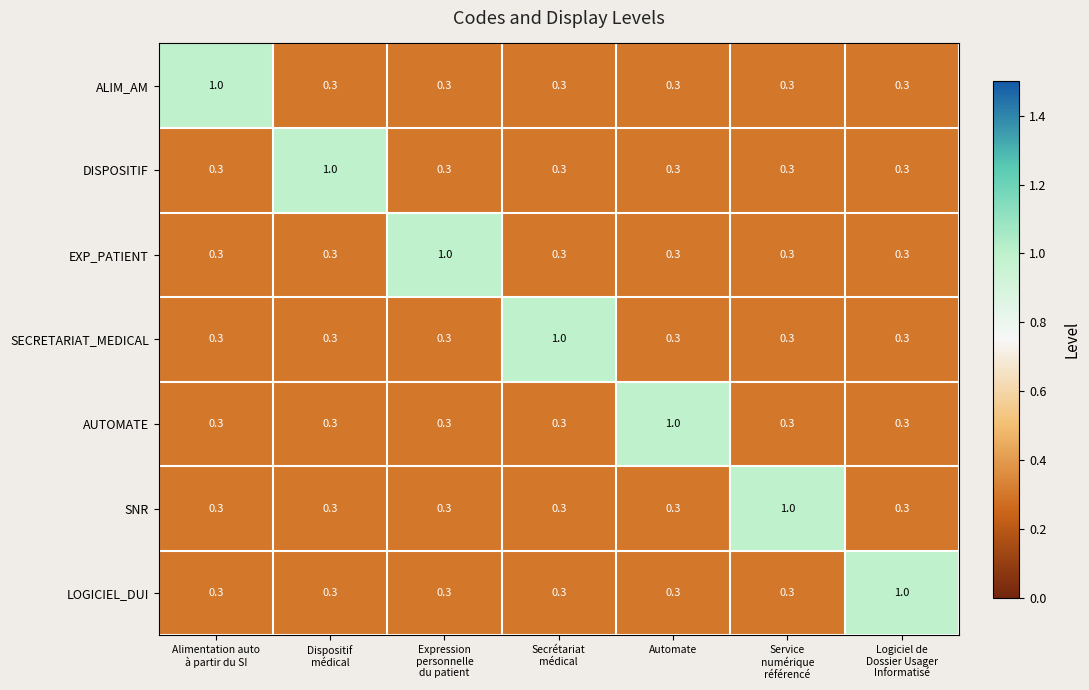

How many EXP_PATIENT values are between 0 and 1?

7